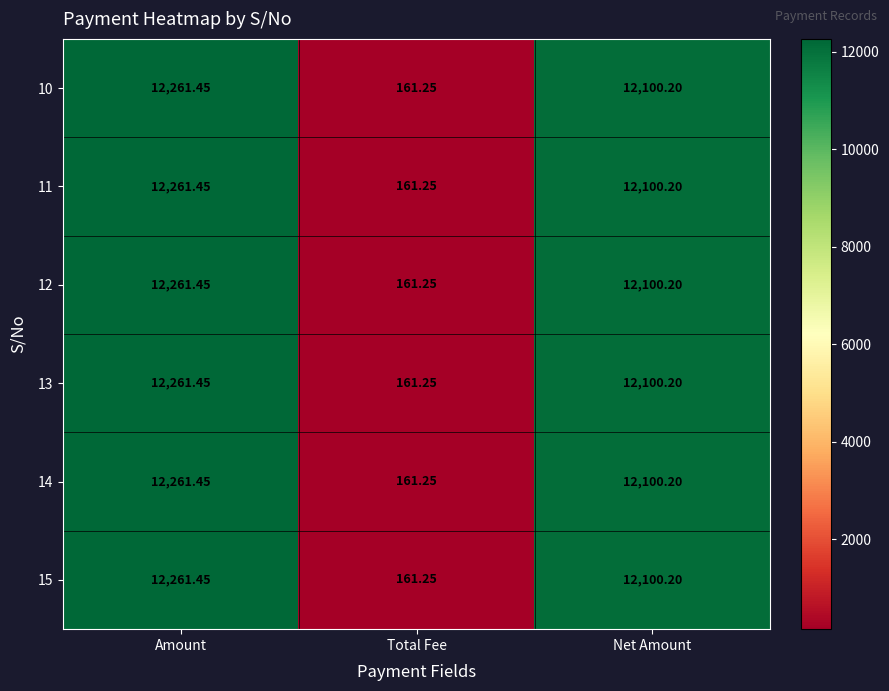

Is the value of 10 at Net Amount greater than the value of 14 at Amount?

No